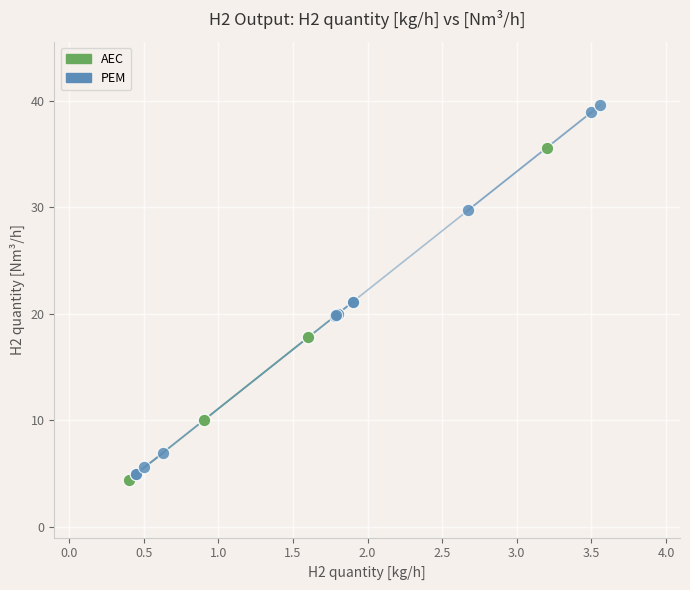

What are all the series names shown in the legend?

AEC, PEM